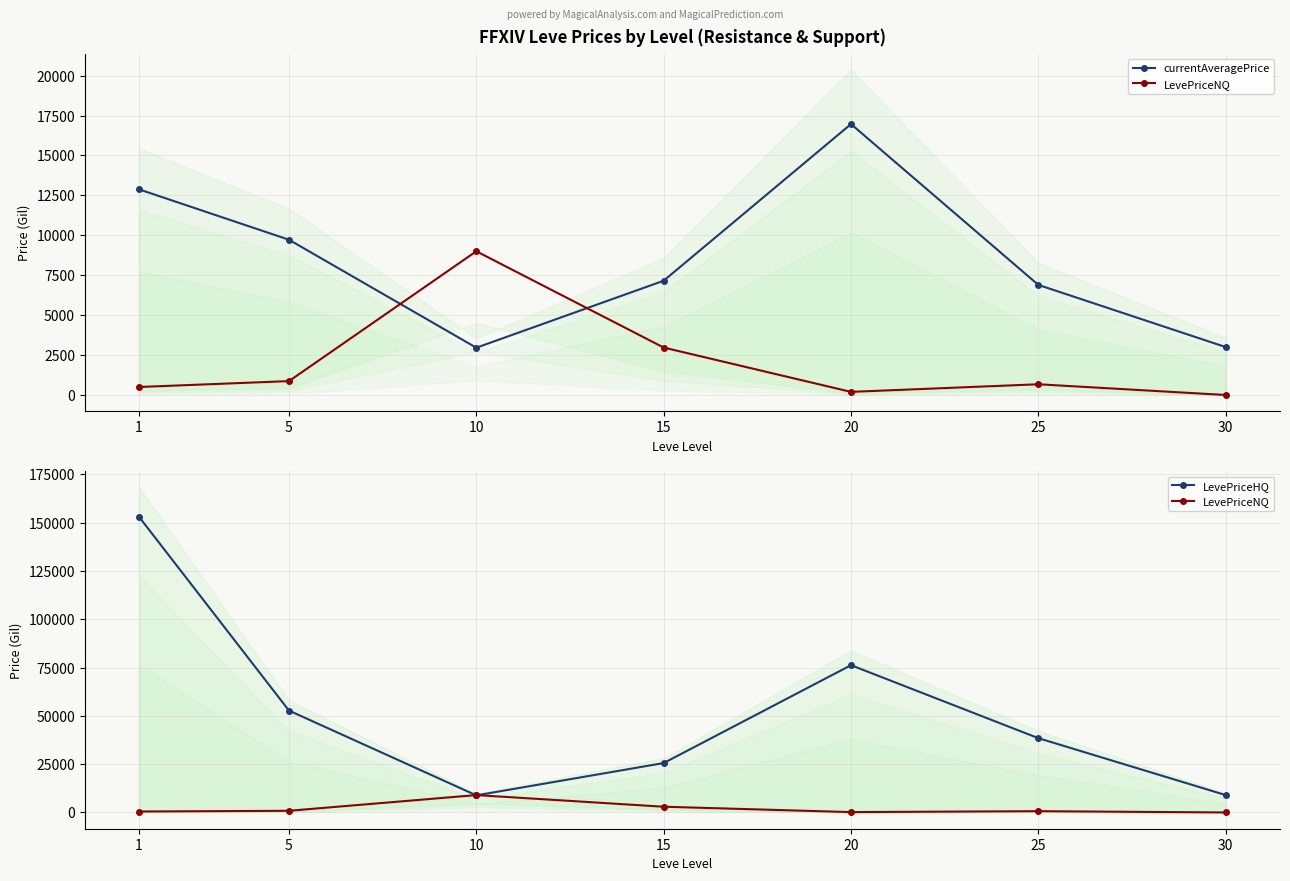

At which category does the chart reach its peak across all series?

1